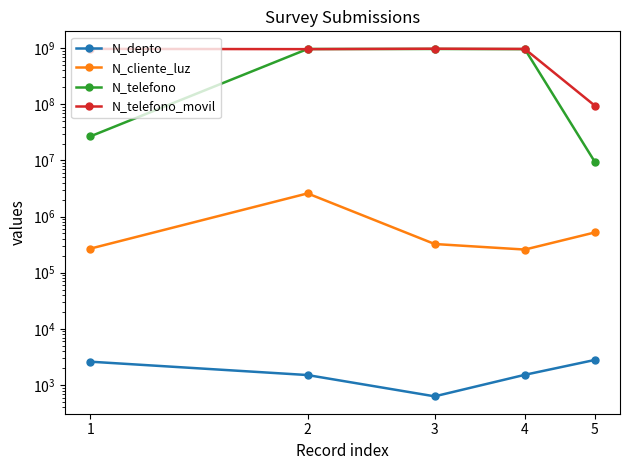

True or false: N_cliente_luz and N_telefono_movil cross at least once.

False